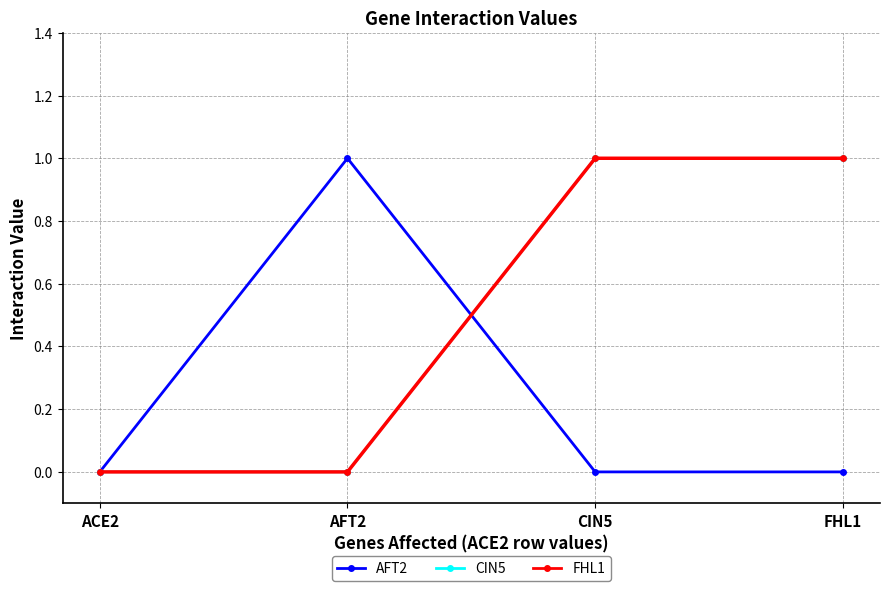

Reading left to right, what are all the values shown in this chart?

AFT2: ACE2=0	AFT2=1	CIN5=0	FHL1=0
CIN5: ACE2=0	AFT2=0	CIN5=1	FHL1=1
FHL1: ACE2=0	AFT2=0	CIN5=1	FHL1=1